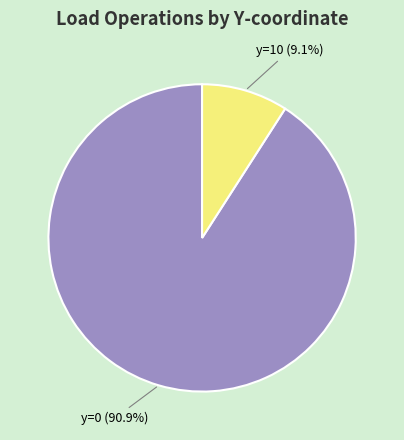

Is there a majority slice in this chart?

Yes